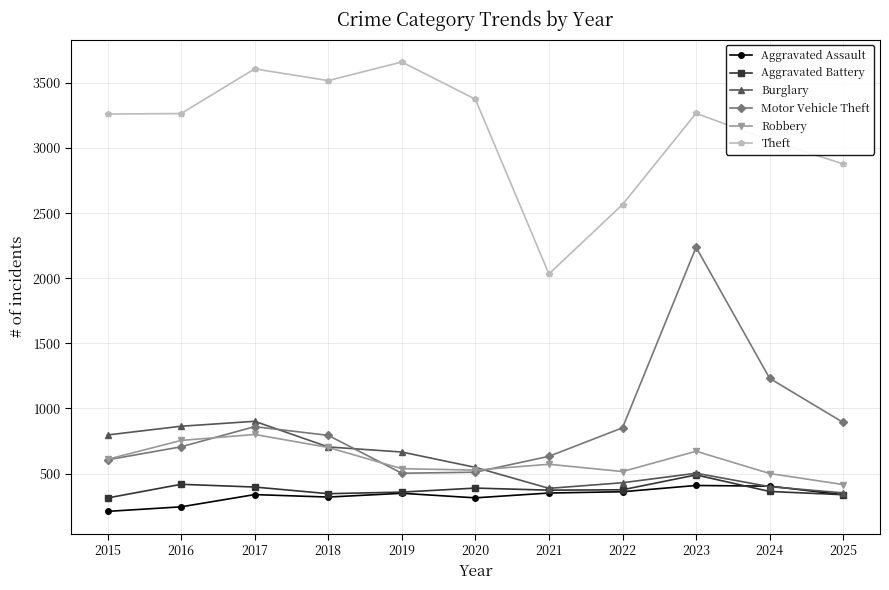

At which category is the sum across all series the highest?

2023